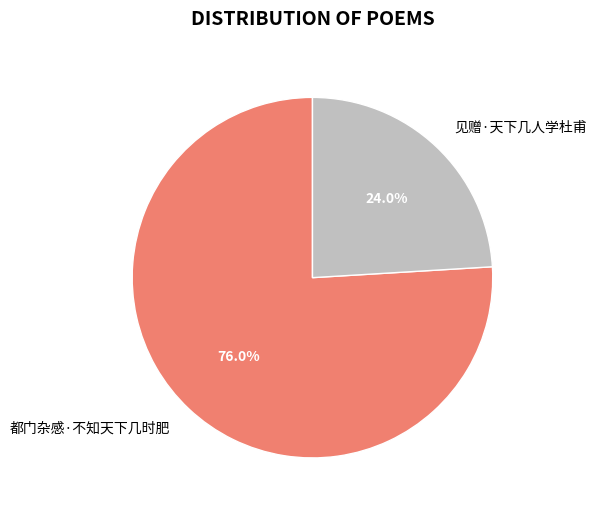

Is there any slice that represents more than half of the pie?

Yes